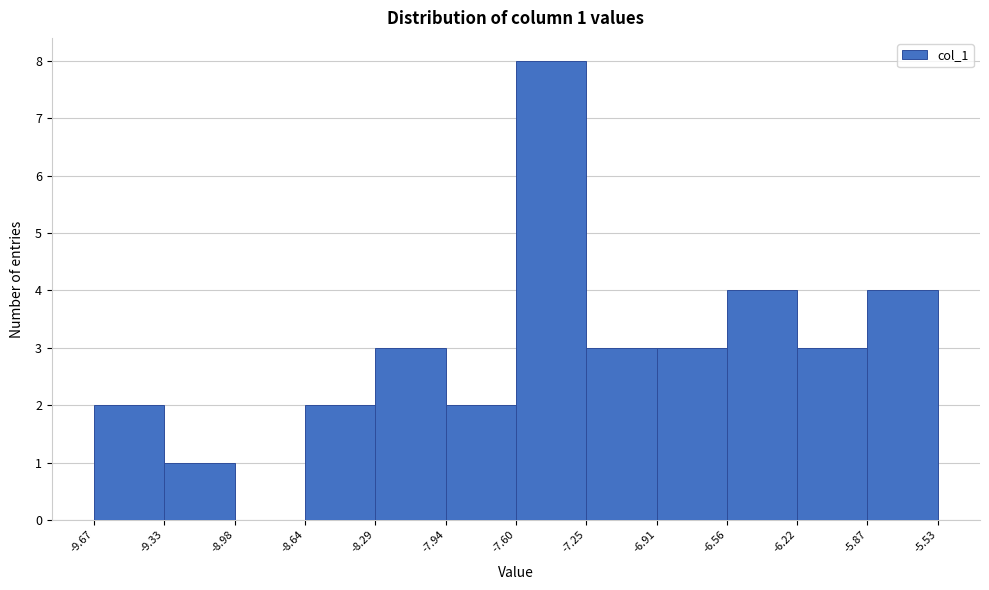

Which range on the x-axis has the tallest bar?

-7.60 to -7.25